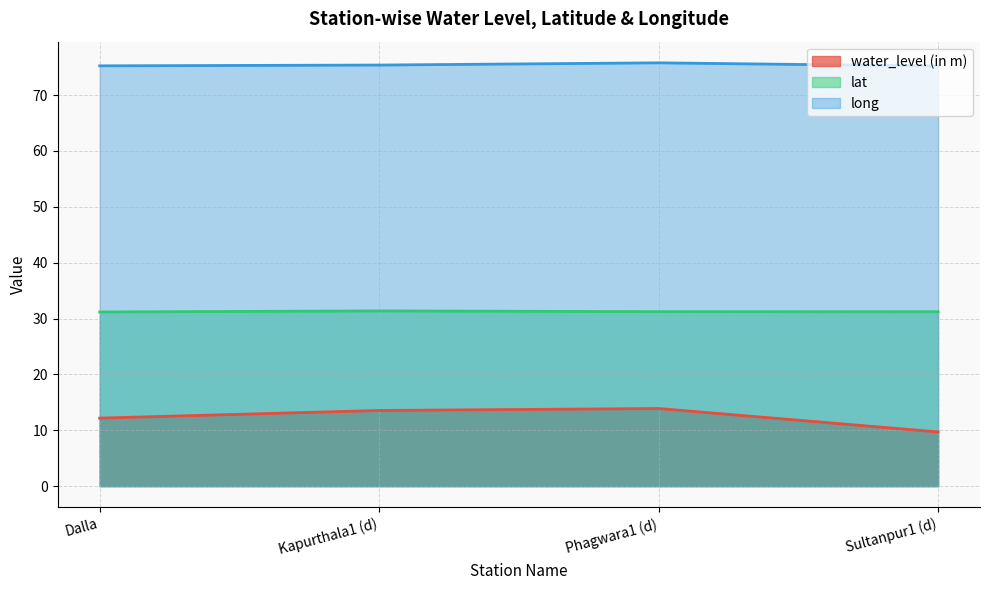

Reading left to right, what are all the values shown in this chart?

water_level (in m): Dalla=12.2	Kapurthala1 (d)=13.5	Phagwara1 (d)=13.9	Sultanpur1 (d)=9.7
lat: Dalla=31.2	Kapurthala1 (d)=31.4	Phagwara1 (d)=31.2	Sultanpur1 (d)=31.2
long: Dalla=75.2	Kapurthala1 (d)=75.4	Phagwara1 (d)=75.8	Sultanpur1 (d)=75.2